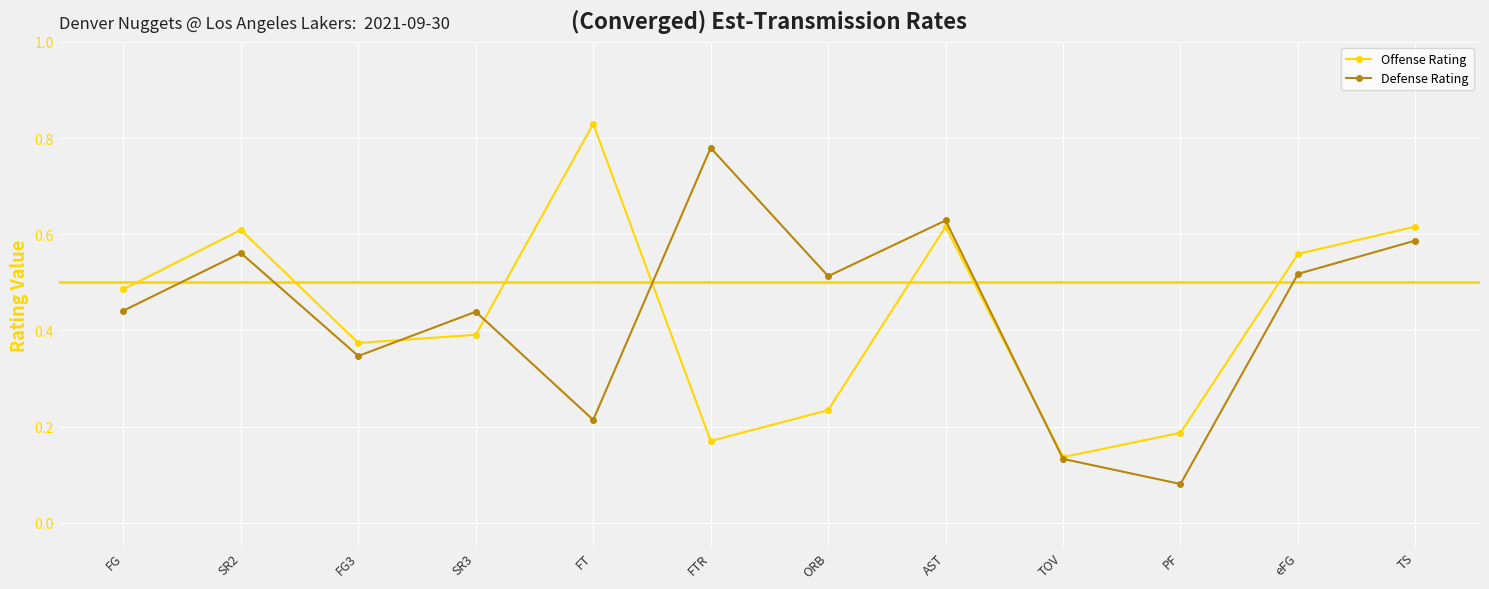

What is the sum of the Defense Rating values at FT and ORB?

0.7